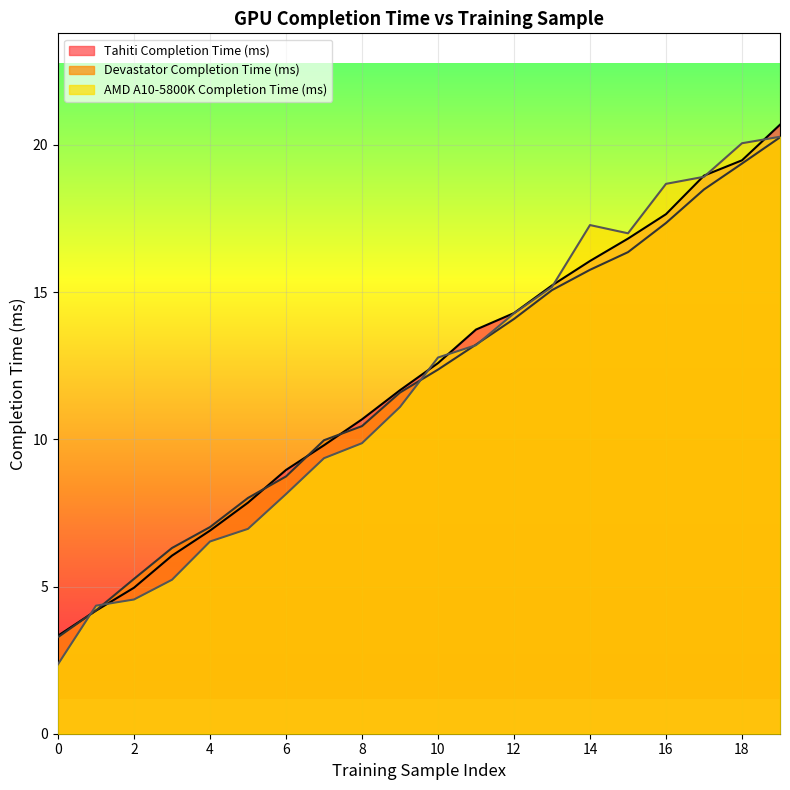

What is the value of the AMD A10-5800K Completion Time (ms) point at the 20th from the left?

20.3